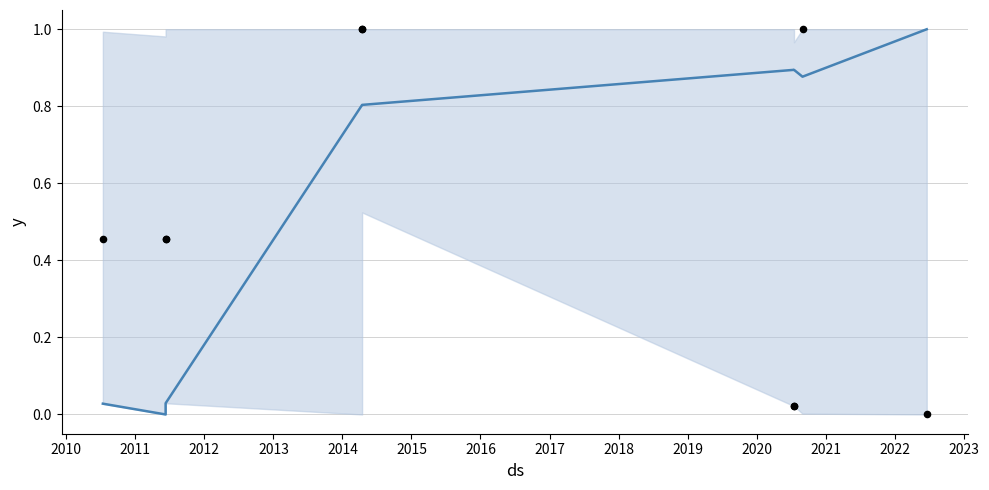

What is the total value across all series at 2016?

1.9